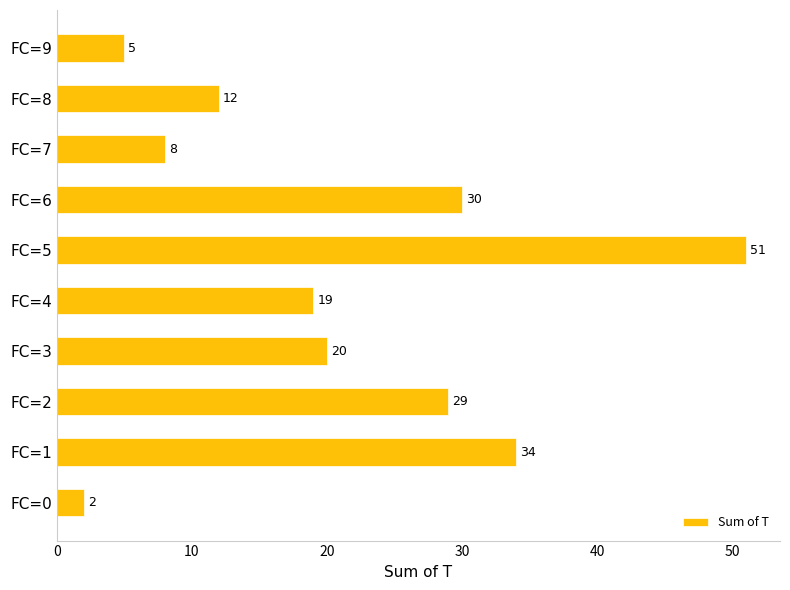

Rank the categories by value from highest to lowest.

FC=5, FC=1, FC=6, FC=2, FC=3, FC=4, FC=8, FC=7, FC=9, FC=0